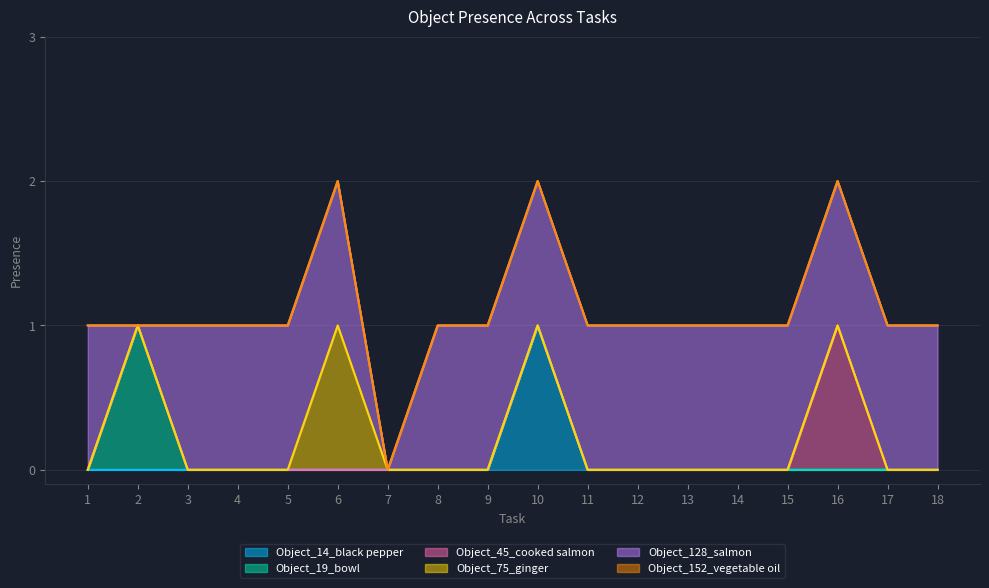

Which series has the largest total across all categories?

Object_128_salmon